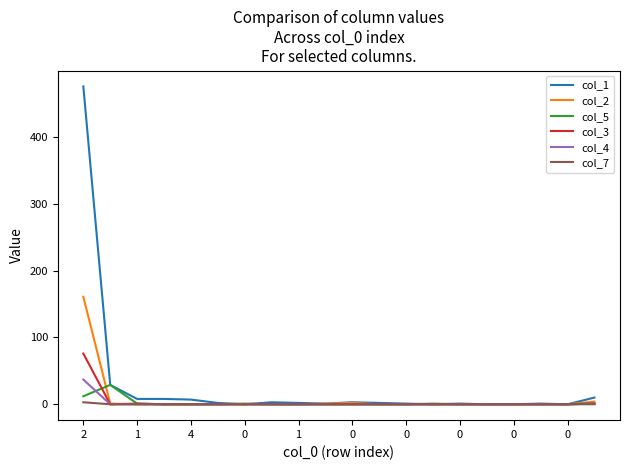

Which series has the largest range (max minus min)?

col_1